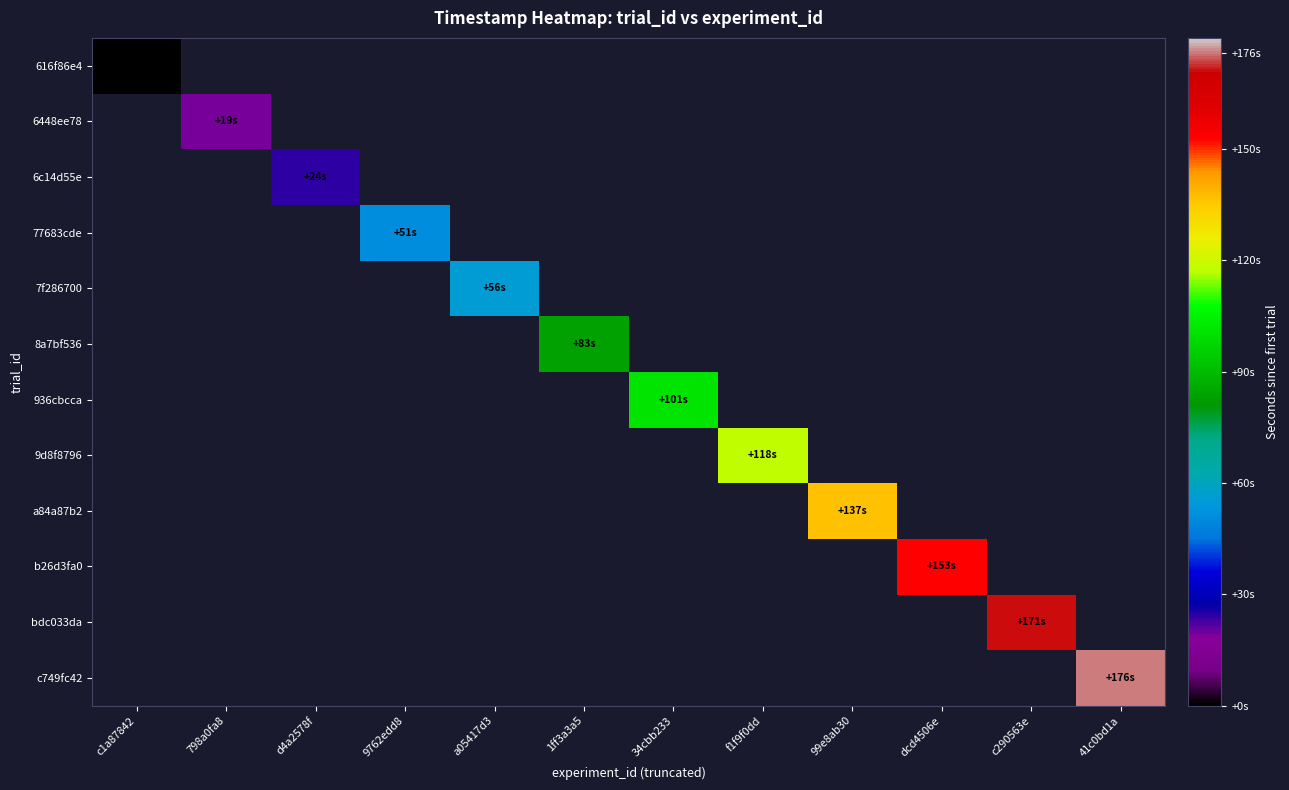

Which series has the largest range (max minus min)?

616f86e4